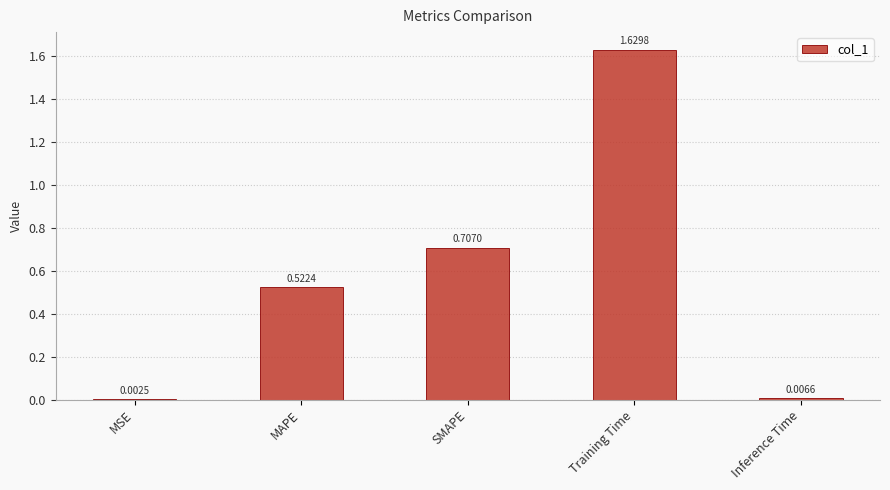

Are the bars horizontal?

No